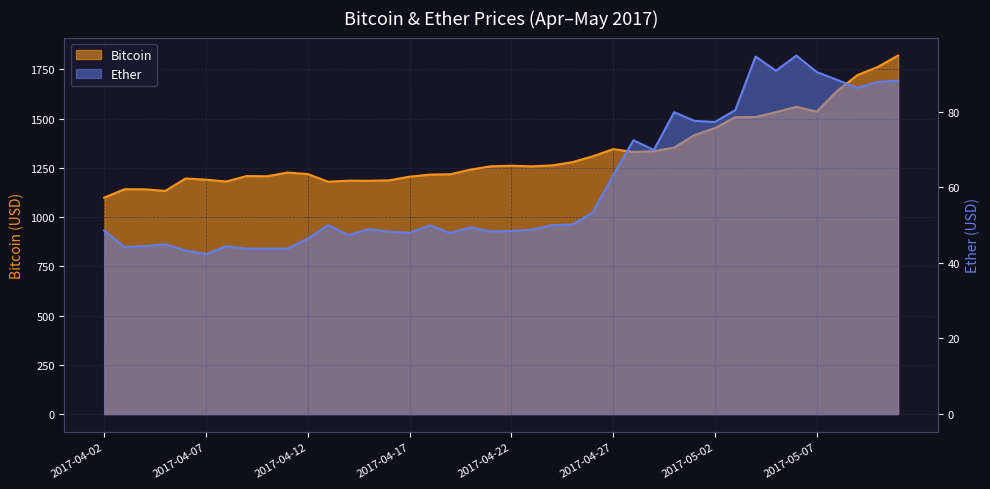

At how many categories does at least one series exceed 1810?

1